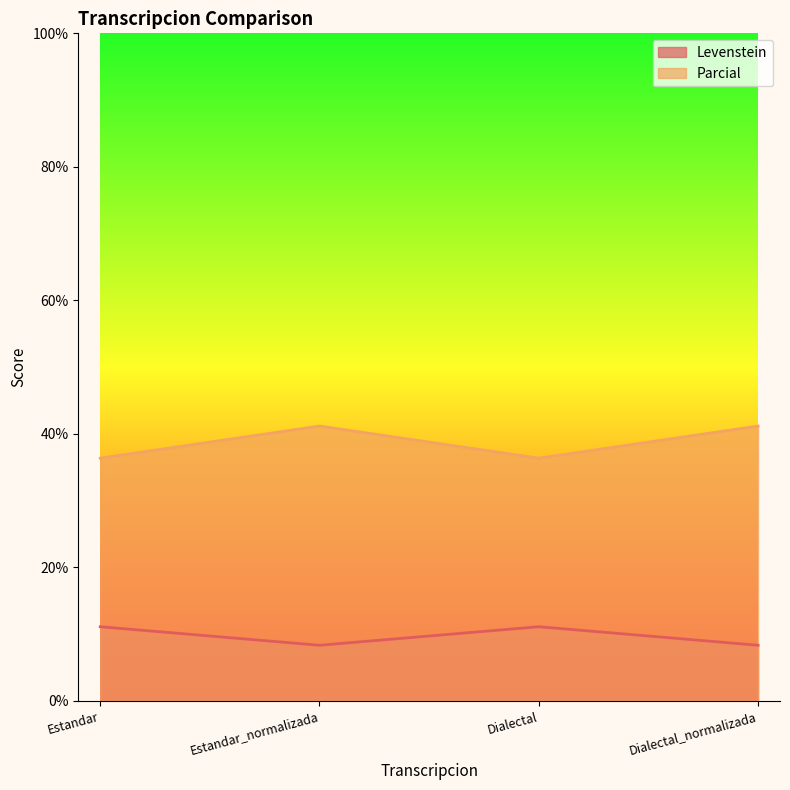

Does the chart display data point markers on the line(s)?

No